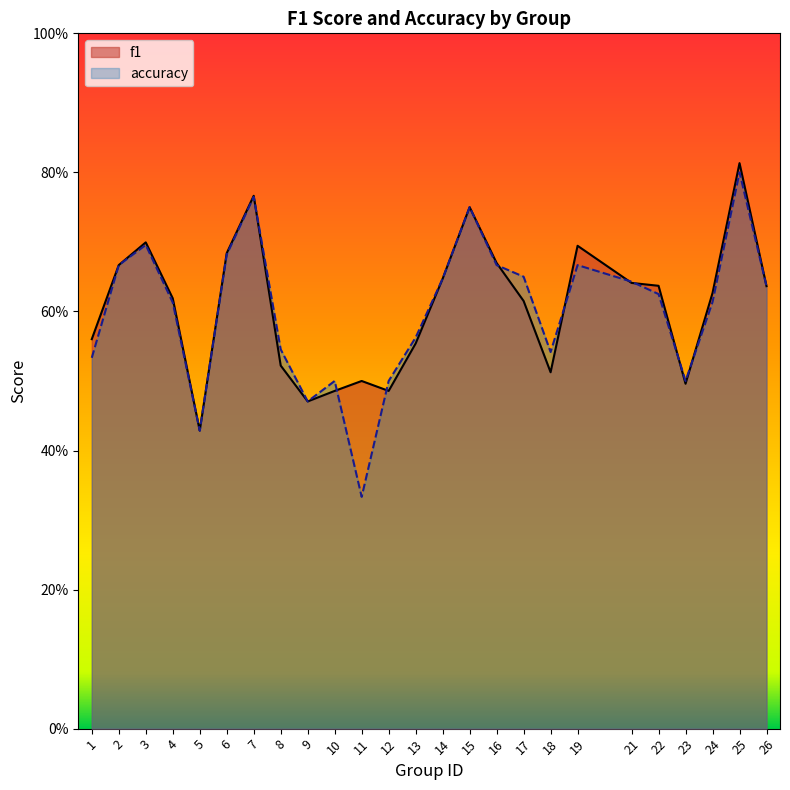

At 1, list the series in order from smallest to largest.

accuracy, f1